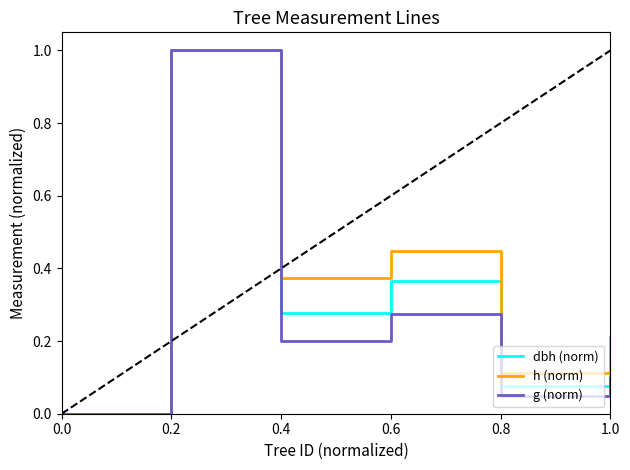

What is the highest value of the h (norm) series?

1.0